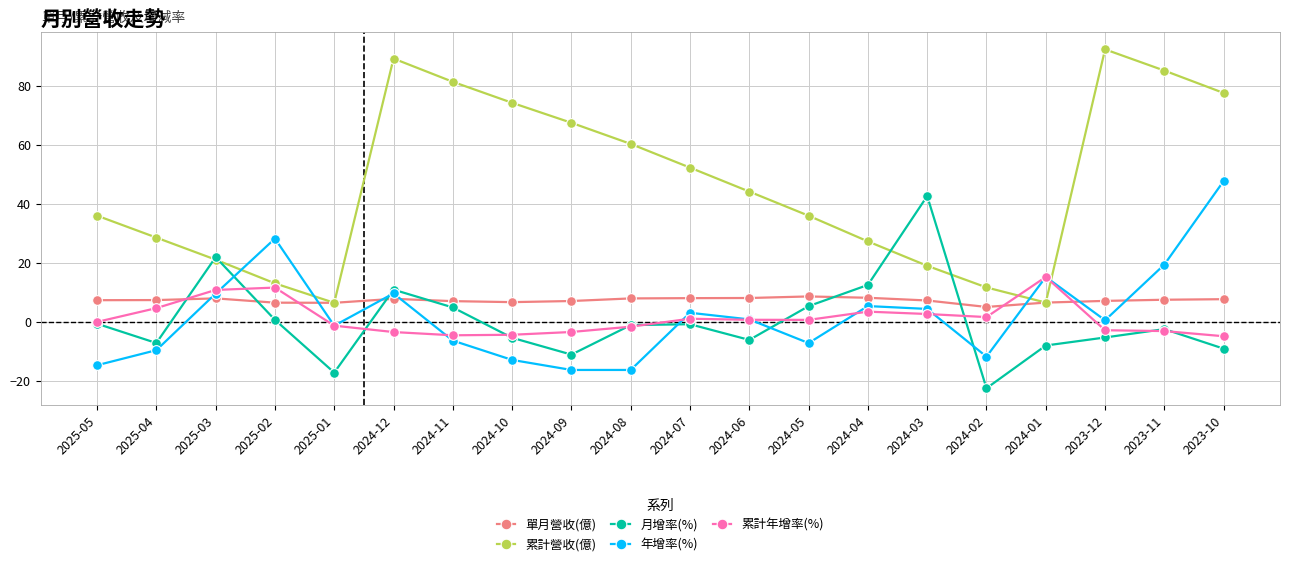

The value of 累計營收(億) at 2025-02 is 13.1. True or false?

True